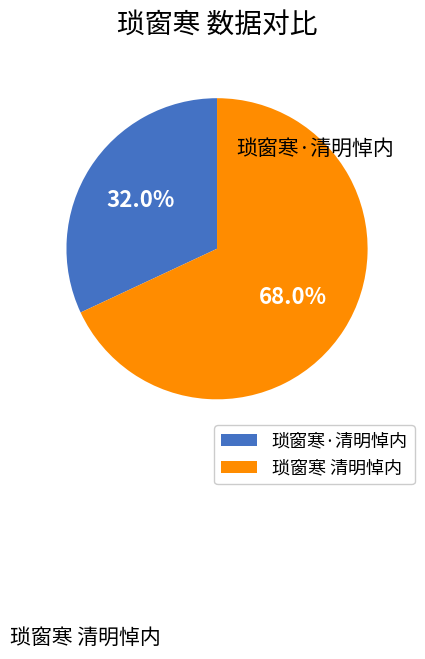

Which has a higher value, 琐窗寒·清明悼内 or 琐窗寒 清明悼内?

琐窗寒 清明悼内